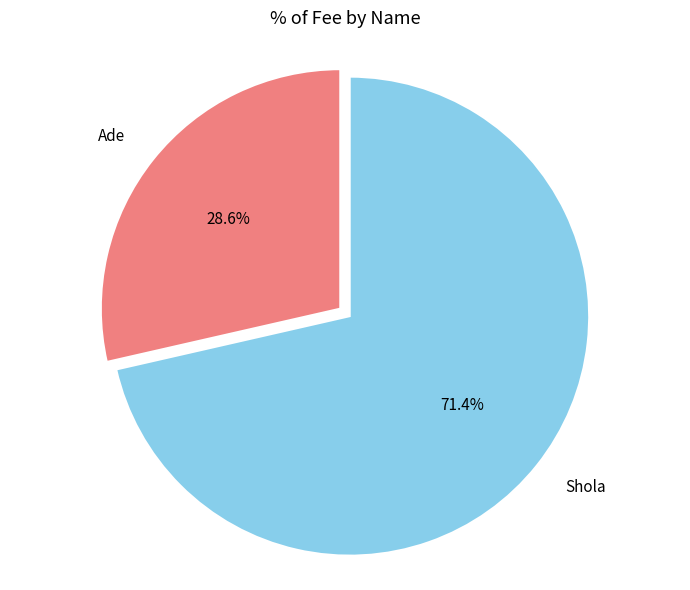

True or false: Ade accounts for 36% of the total.

False